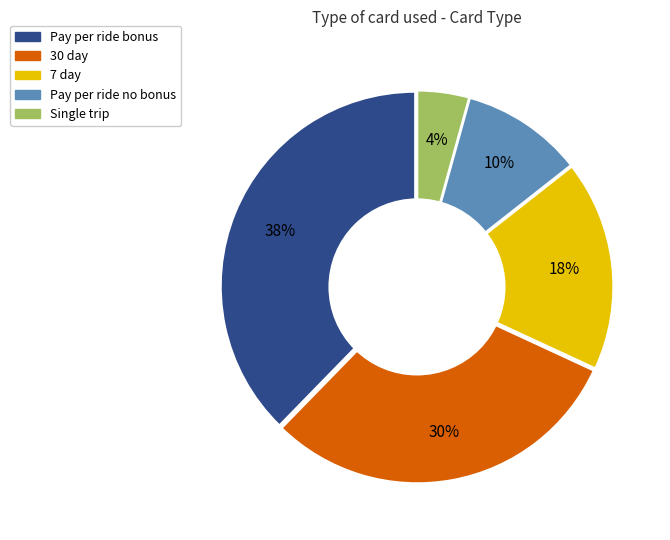

Which slice is the smallest?

Single trip